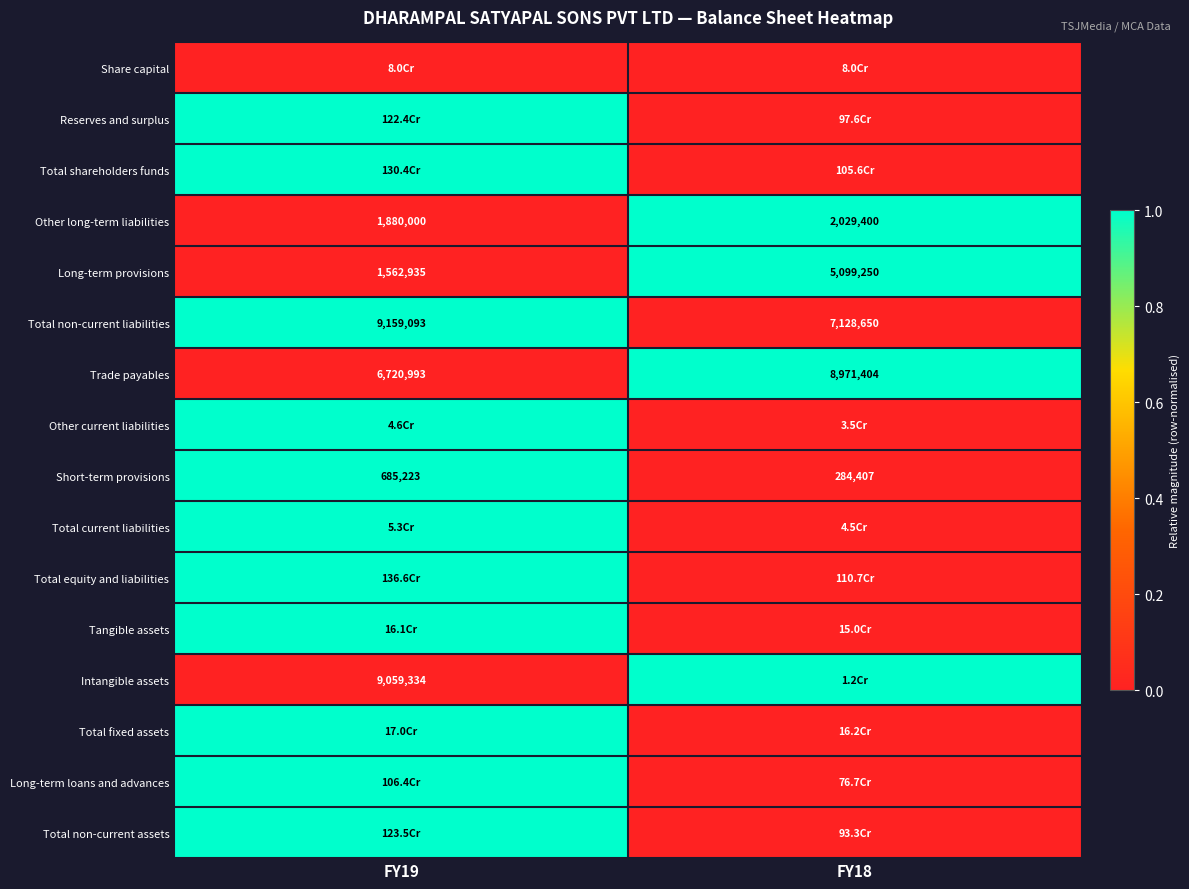

Rank the categories by Short-term provisions value from highest to lowest.

FY19, FY18